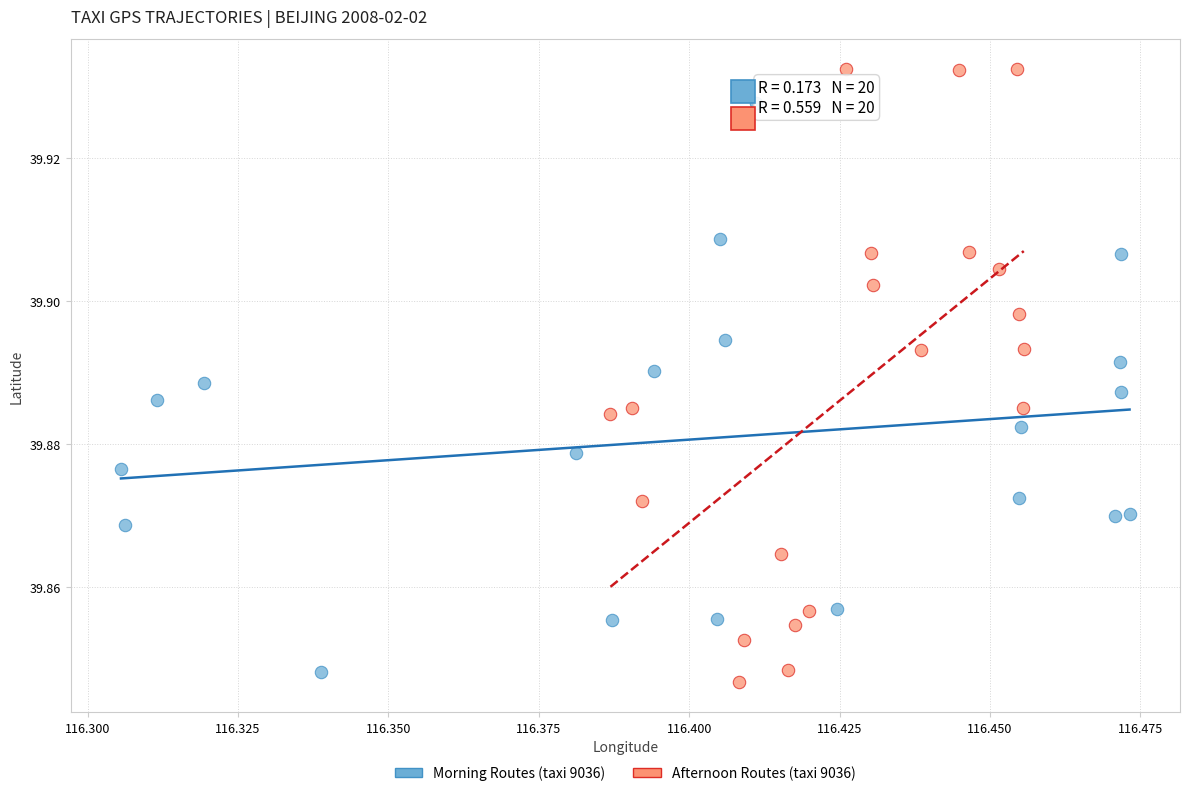

Which series has the widest spread of Y values?

Afternoon Routes (taxi 9036)